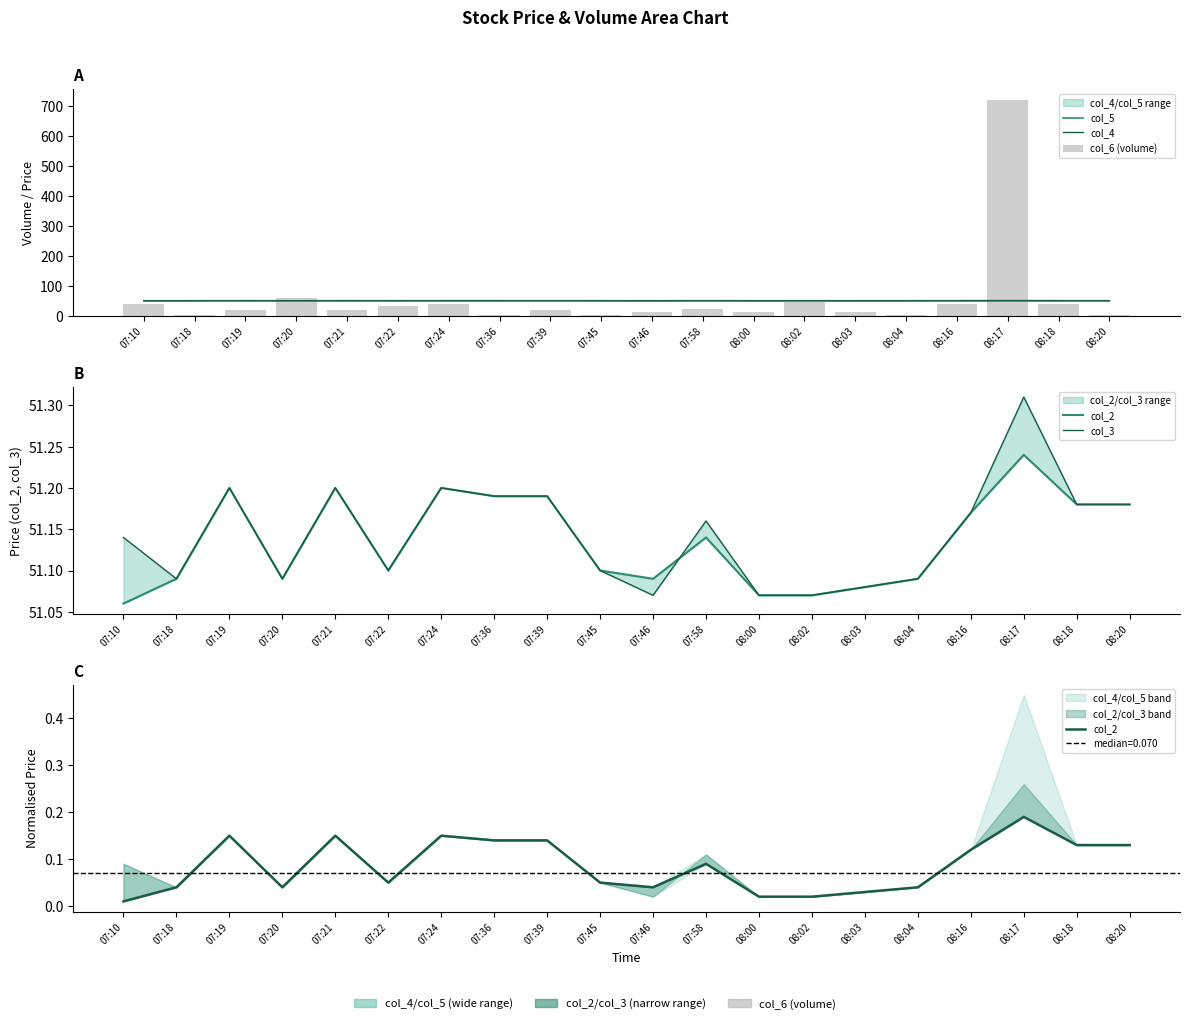

How many groups of bars are there?

20